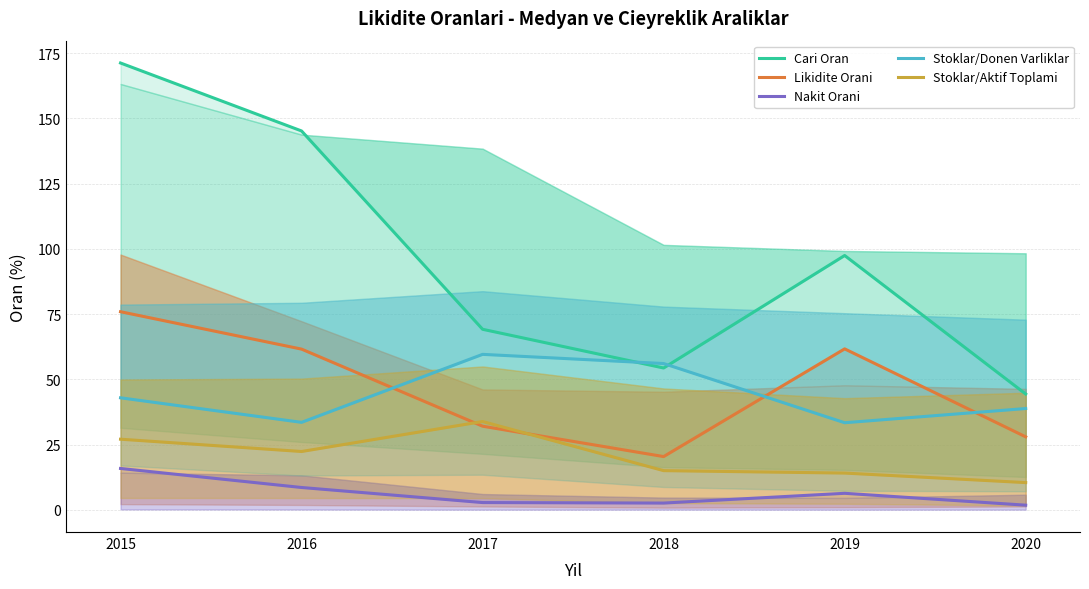

The Stoklar/Donen Varliklar series shows 59.6 at 2017. True or false?

True